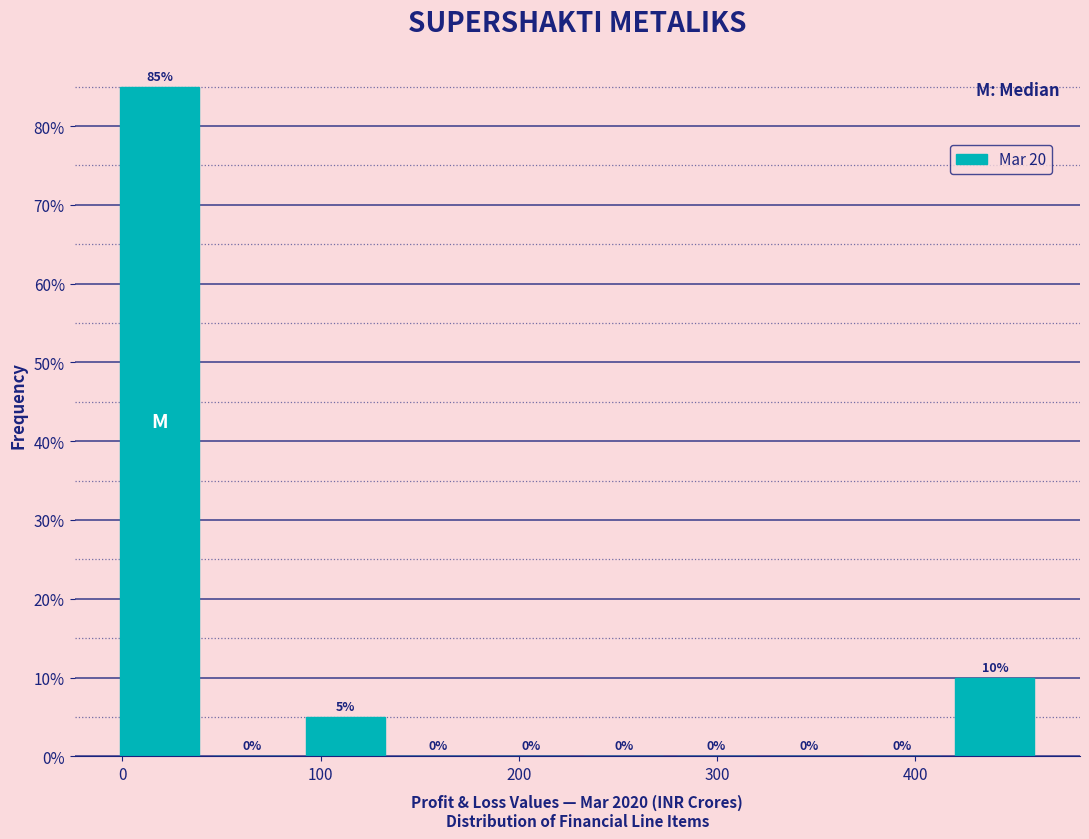

Reading left to right, list every bar in this chart as the range it spans on the x-axis followed by its height. The bar edges are not printed on the chart, so give them approximately, as read against the axis.

0 to 50: 85
50 to 90: 0
90 to 140: 5
140 to 190: 0
190 to 230: 0
230 to 280: 0
280 to 330: 0
330 to 370: 0
370 to 420: 0
420 to 470: 10